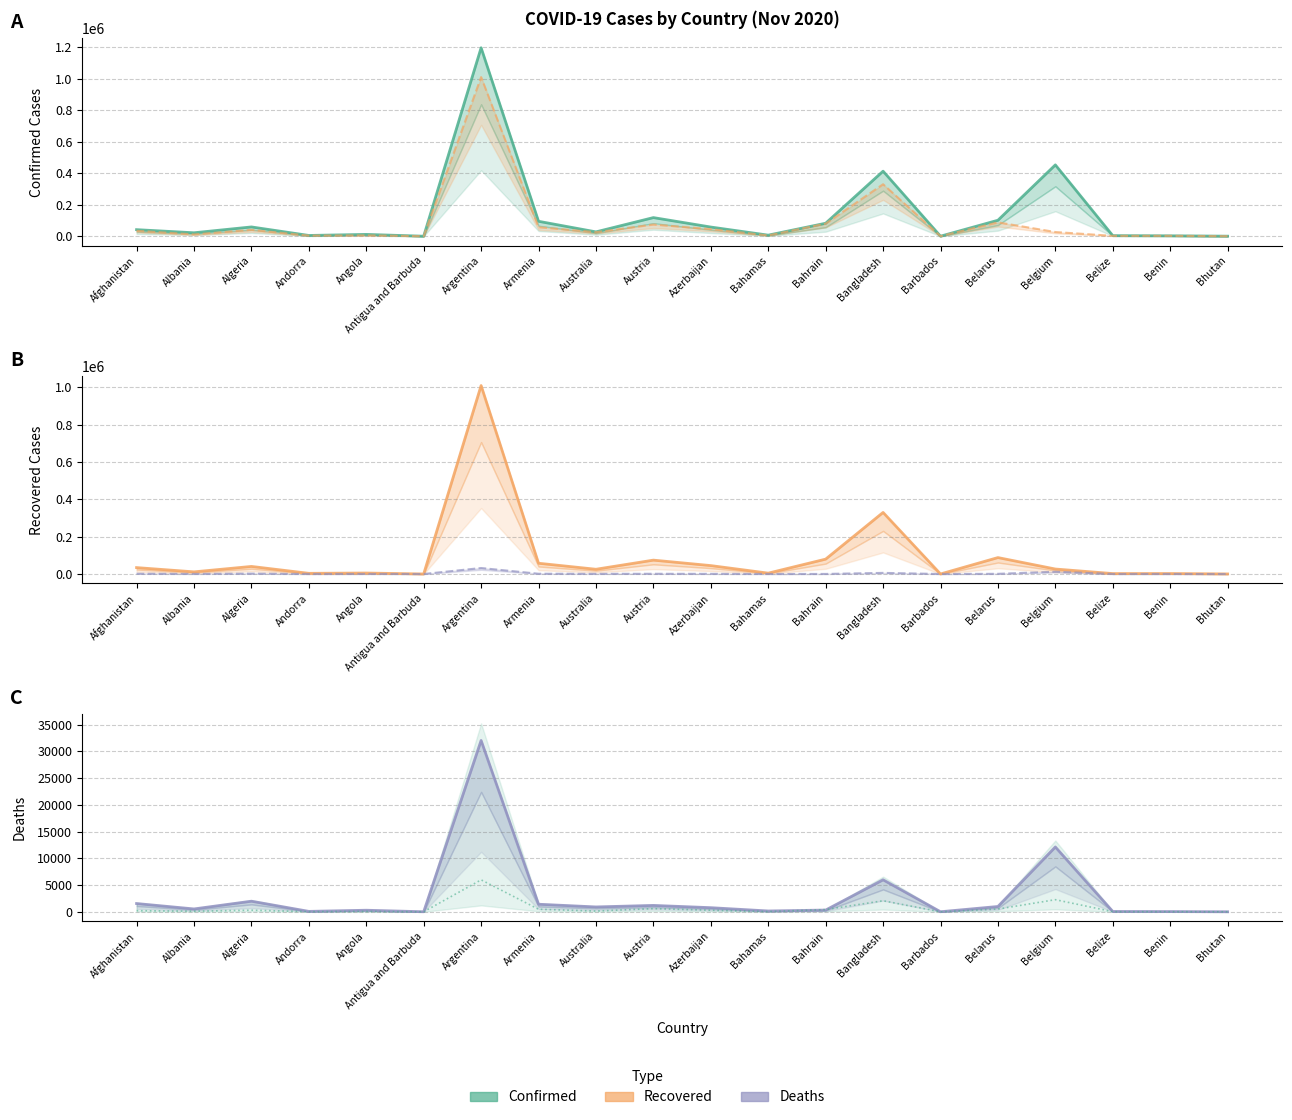

Count the number of data series in this chart.

3